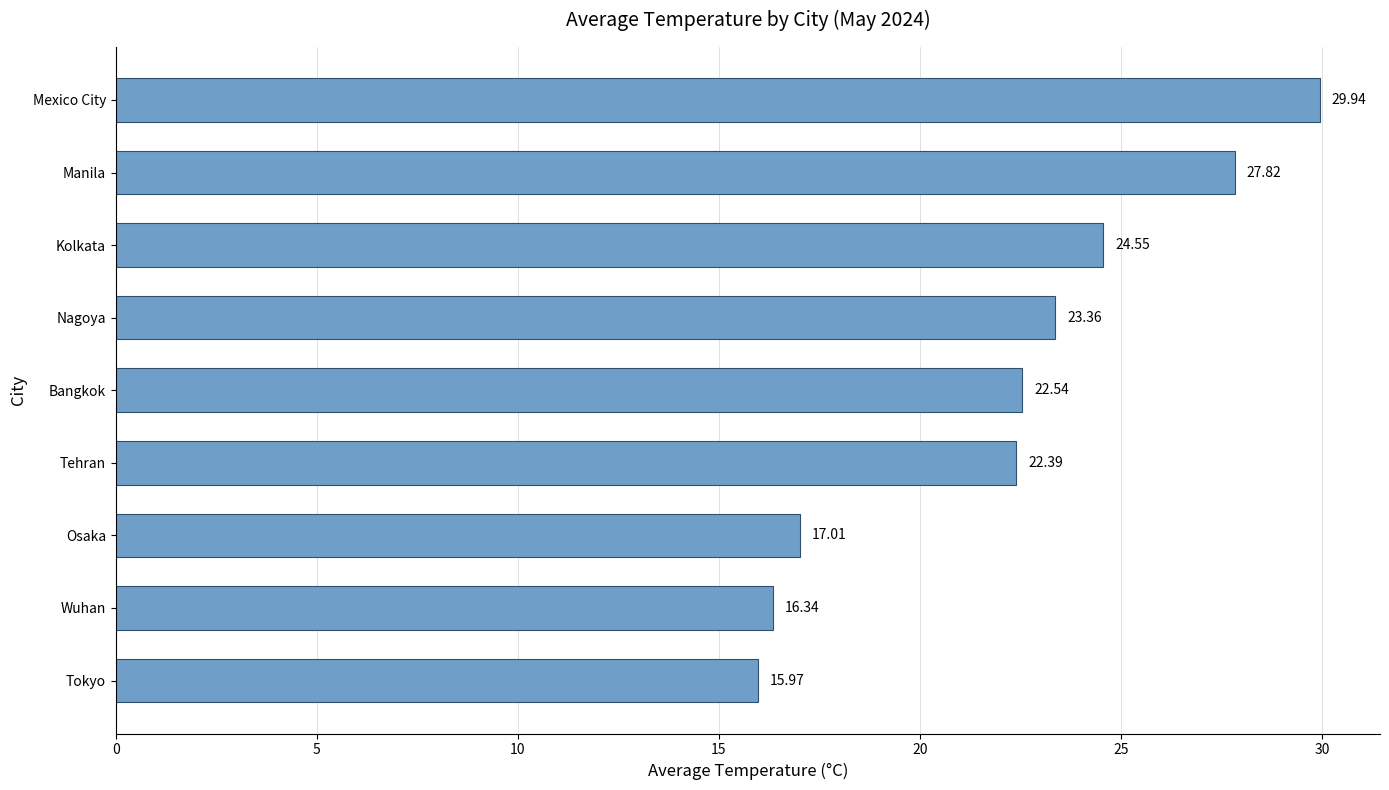

What is the change in value from Tokyo to Tehran?

+6.4